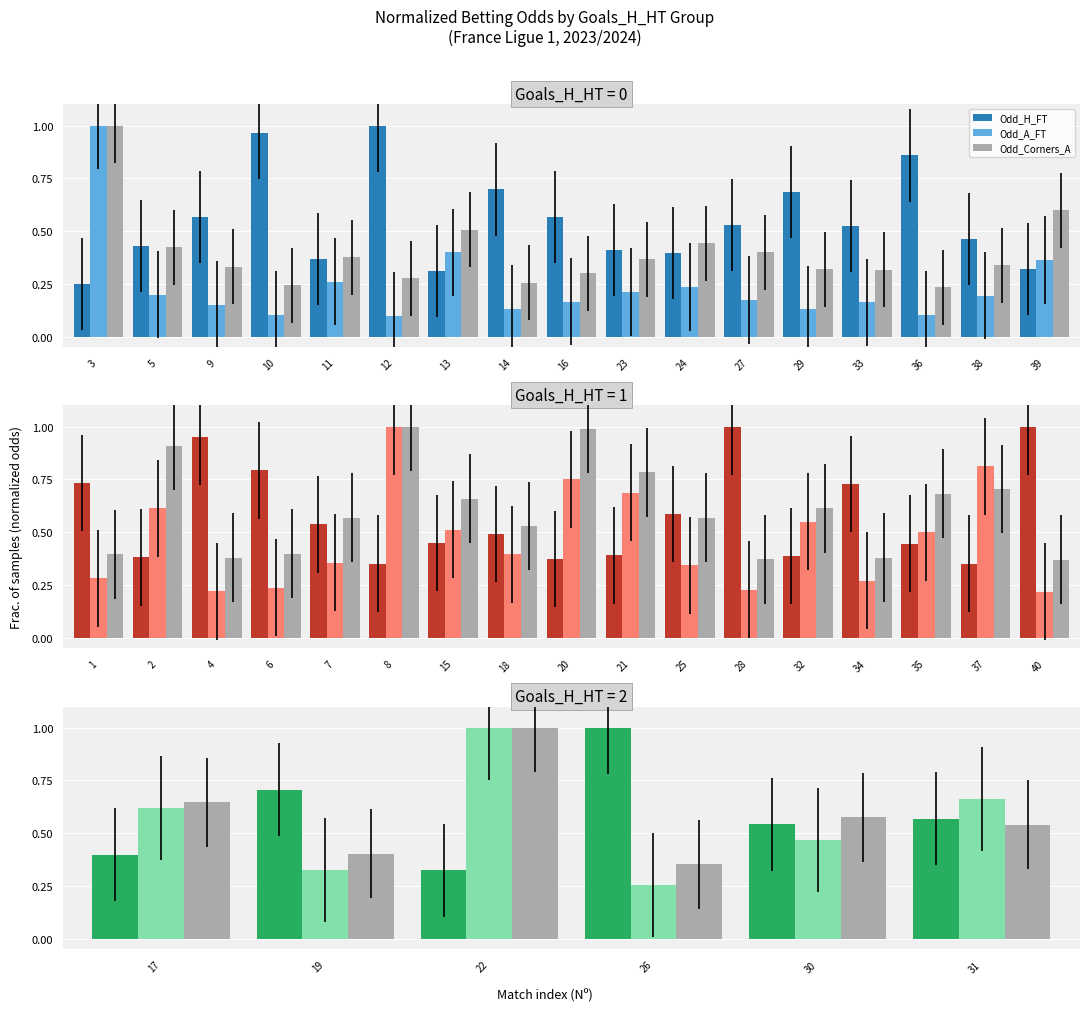

What is the value of the Odd_Corners_A bar at the 2nd from the left?

0.4